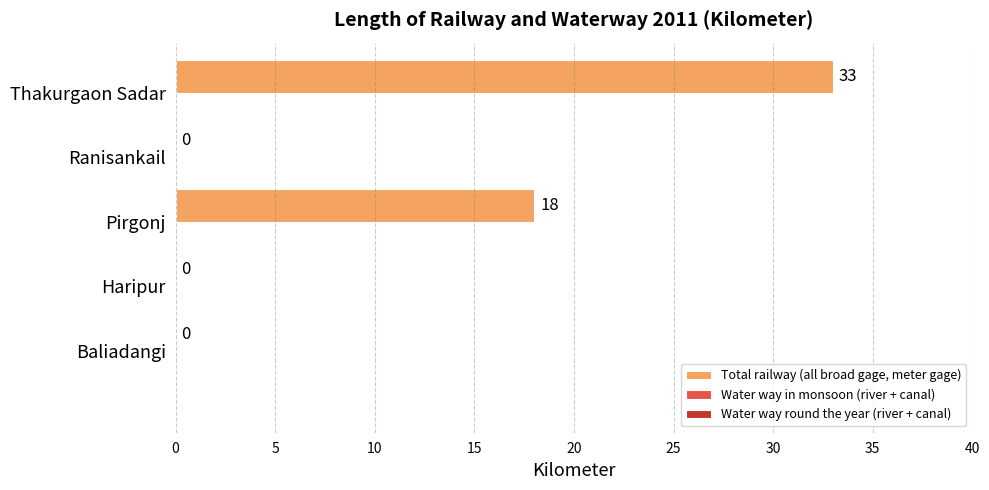

What is the maximum value shown in the chart?

33